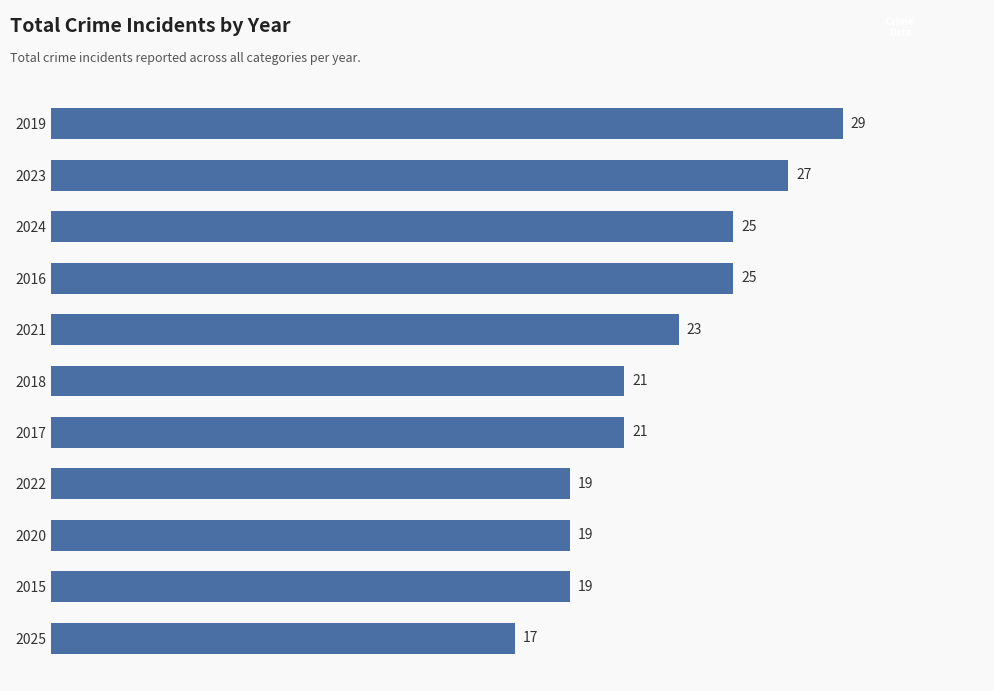

What is the difference between the maximum and minimum values?

12